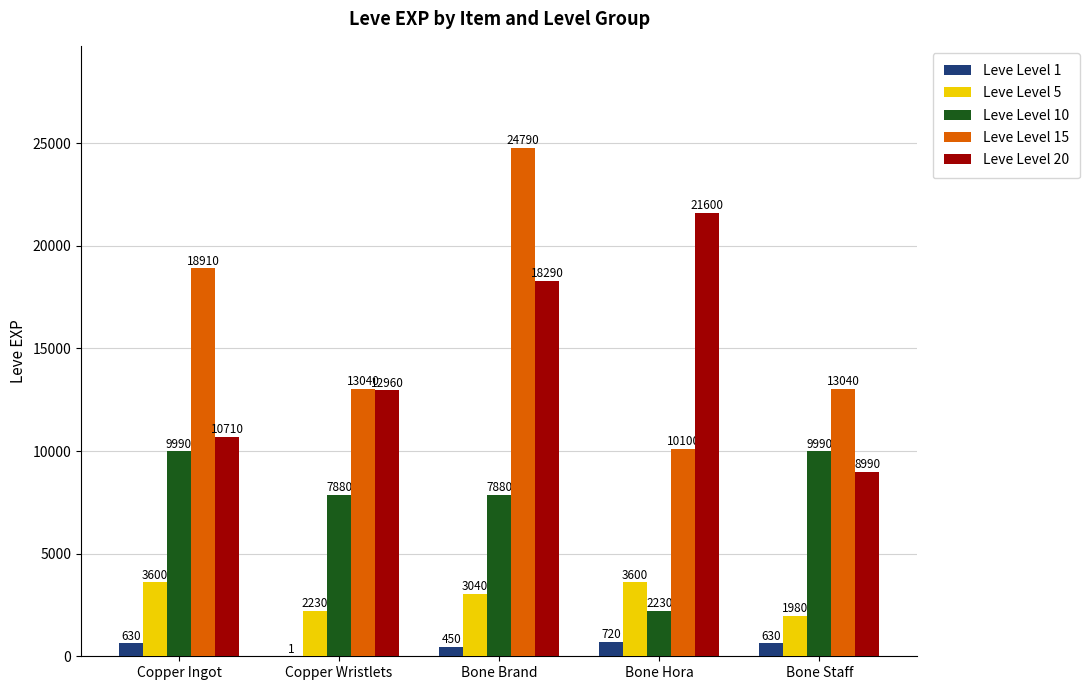

Is it true that Leve Level 15 equals 13040 at Bone Staff?

True